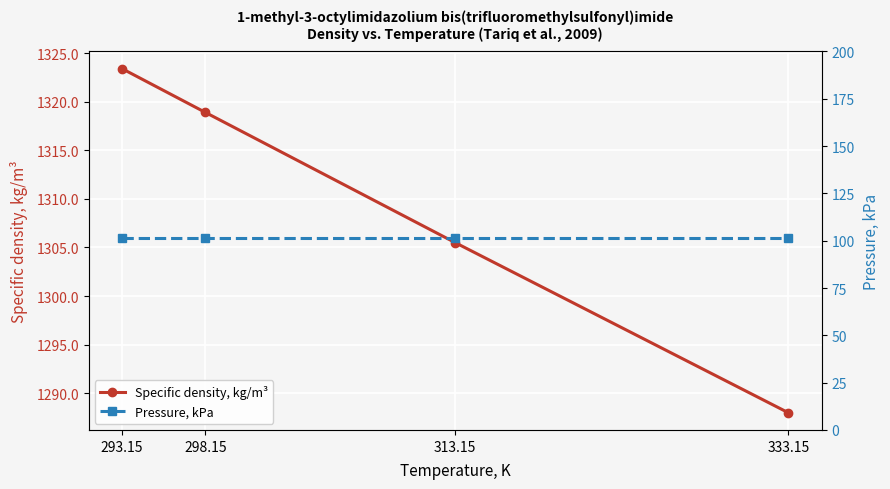

True or false: Pressure, kPa and Specific density, kg/m³ cross at least once.

False